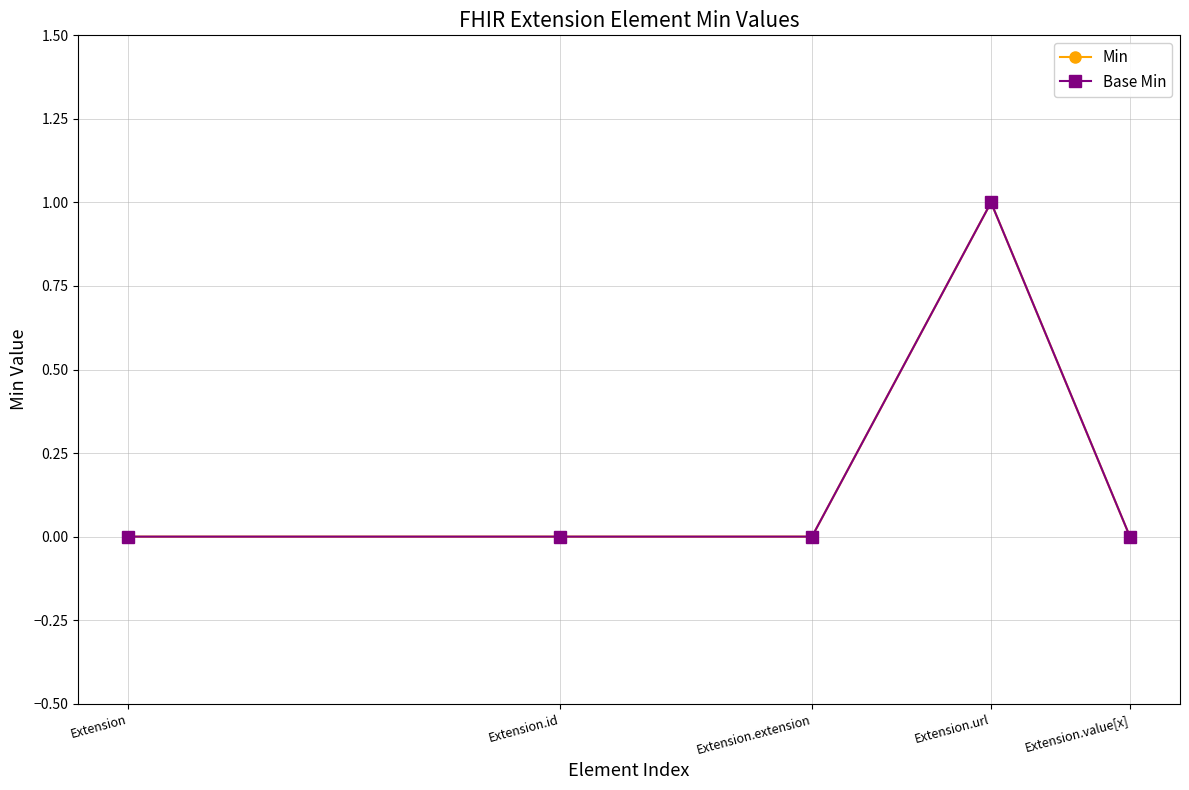

True or false: Min and Base Min cross at least once.

False